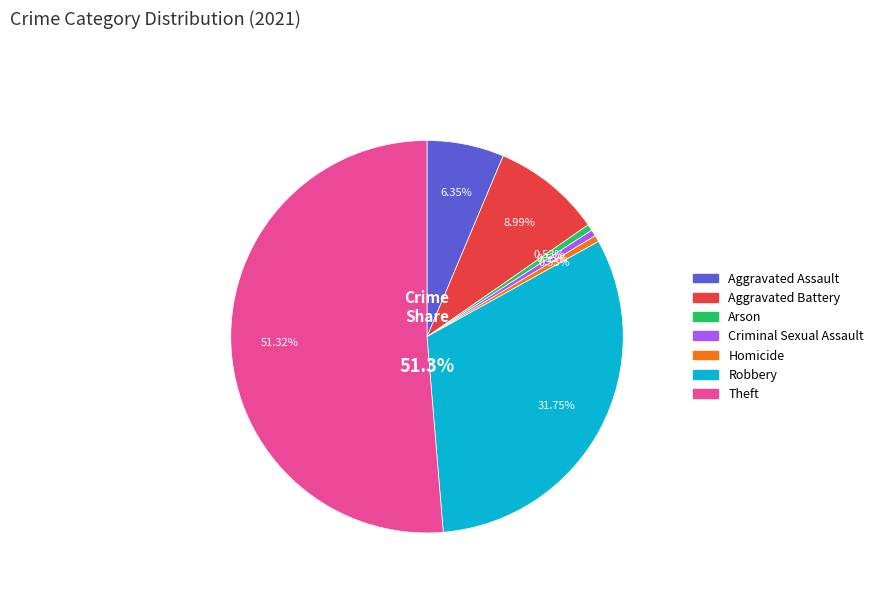

To the nearest percent, what is the average slice percentage?

14%